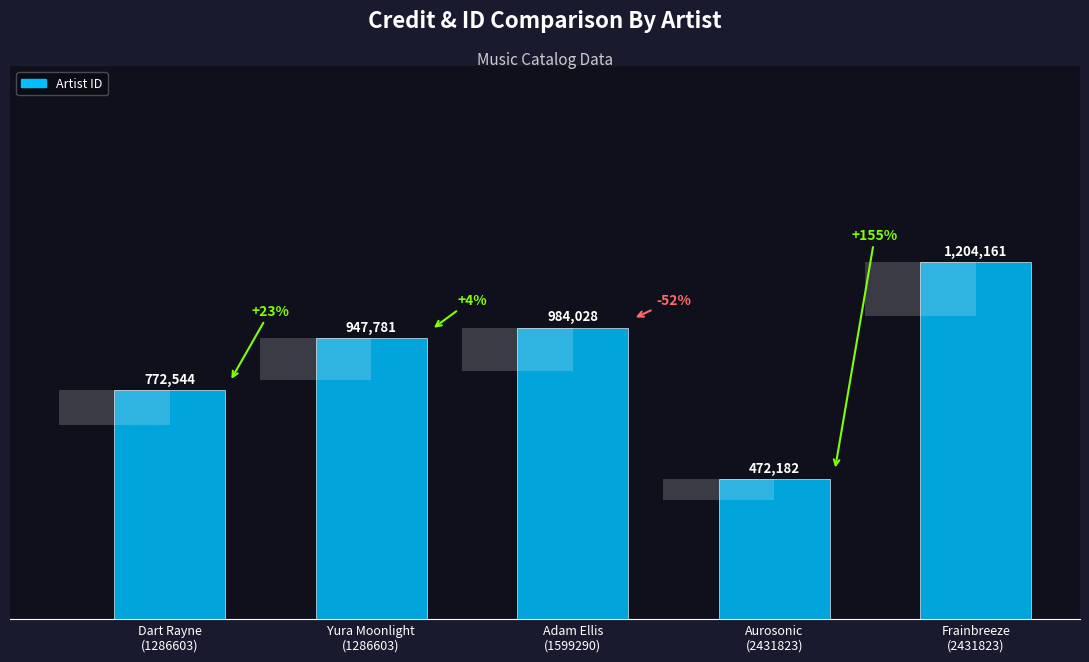

Reading left to right, transcribe all the data shown in this chart.

Dart Rayne
(1286603)=772544	Yura Moonlight
(1286603)=947781	Adam Ellis
(1599290)=984028	Aurosonic
(2431823)=472182	Frainbreeze
(2431823)=1204161